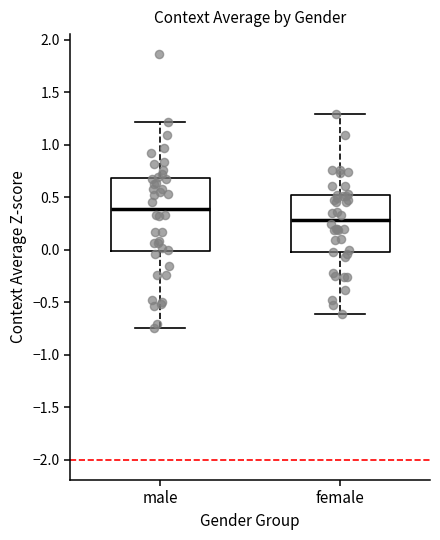

Reading left to right, transcribe this box plot: for each box, give where its median line is, the range the box spans, and where its two whiskers end, as read against the y-axis. The values are not printed on the chart, so give them approximately, as read against the axis.

male: median 0.40, box 0.00 to 0.70, whiskers -0.75 to 1.20
female: median 0.30, box 0.00 to 0.50, whiskers -0.60 to 1.30